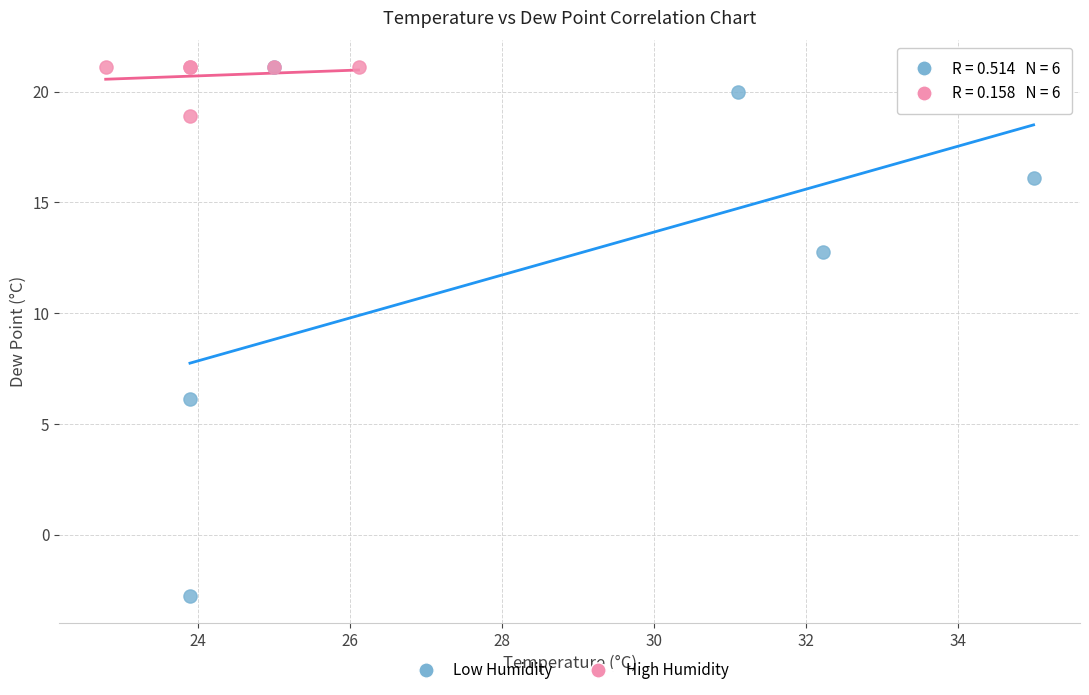

Which series contains the lowest Y value?

Low Humidity